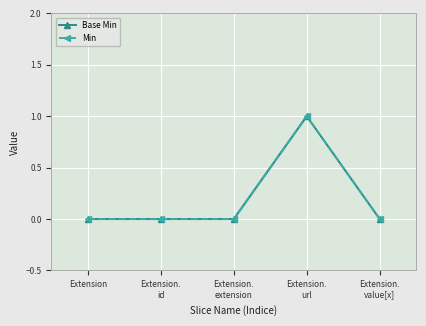

True or false: Min and Base Min intersect in this chart.

False